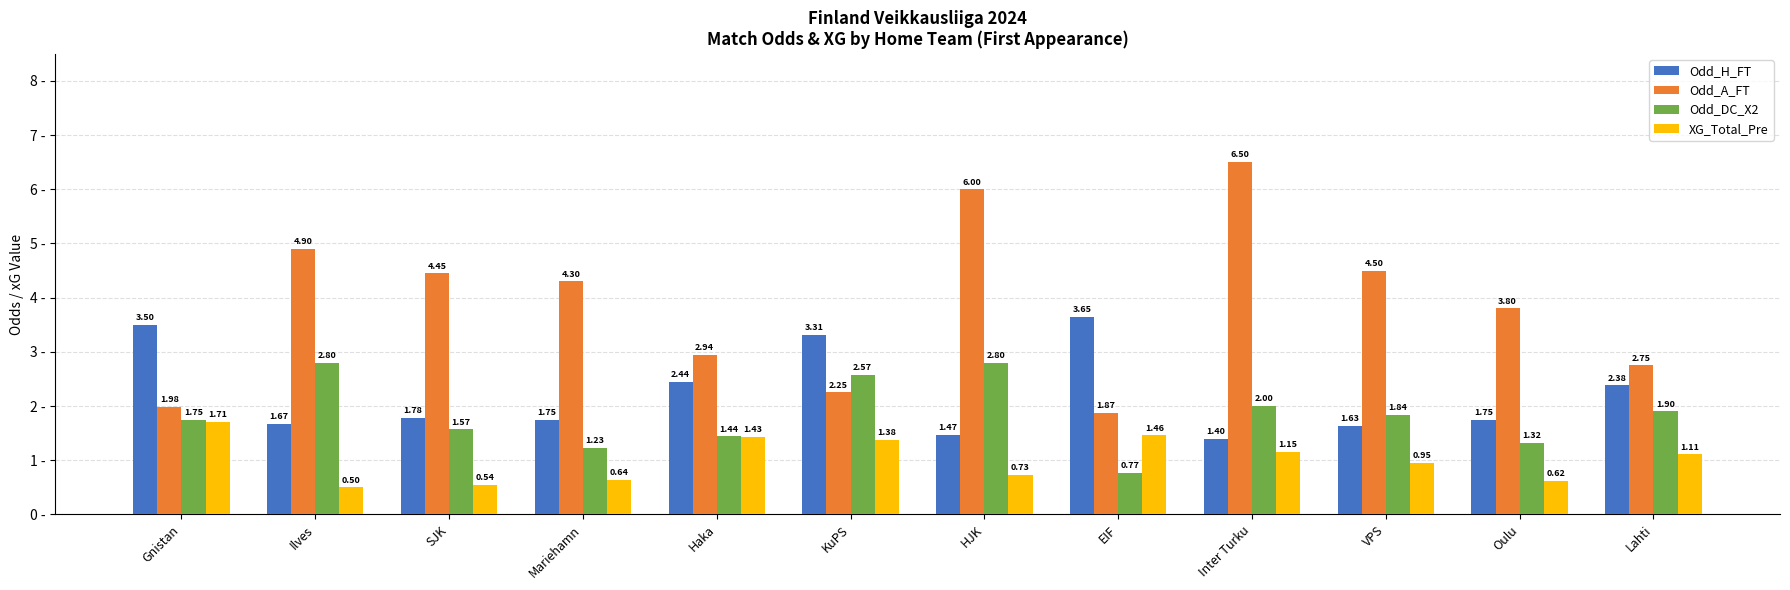

What is the difference between the maximum and minimum values in the Odd_A_FT series?

4.6